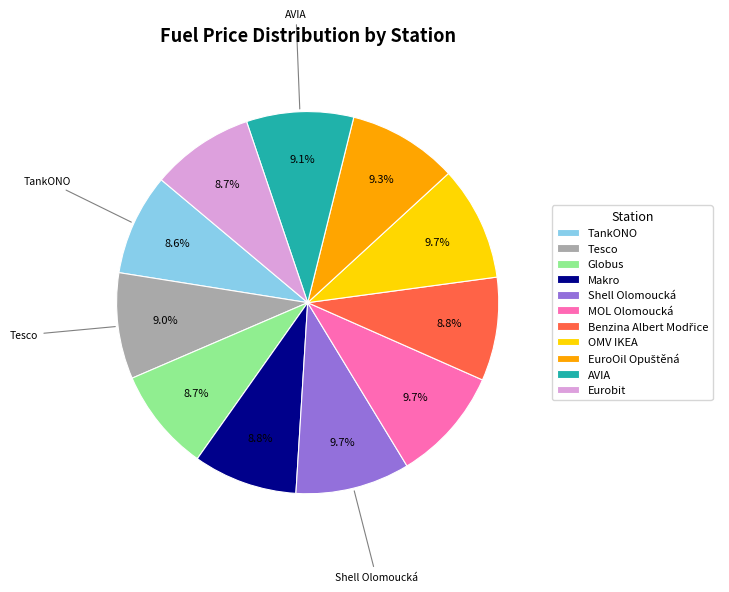

Is it true that Eurobit is 17% of the pie?

False